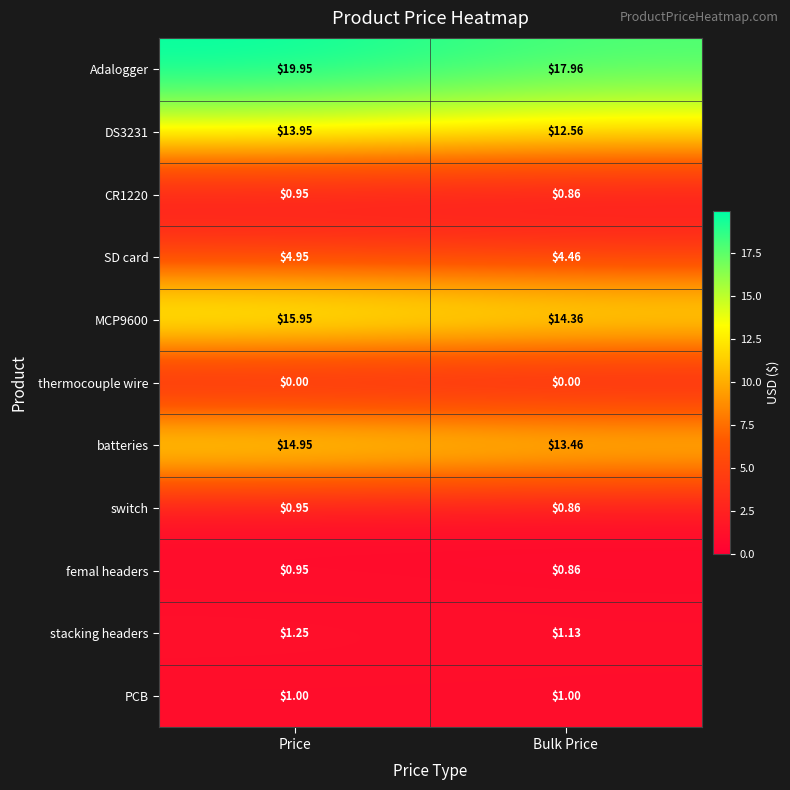

Where does the batteries series first go above 14?

Price